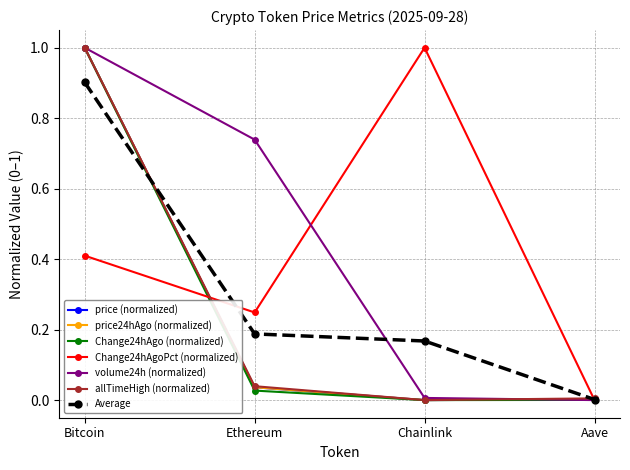

At which category is the sum across all series the highest?

Bitcoin